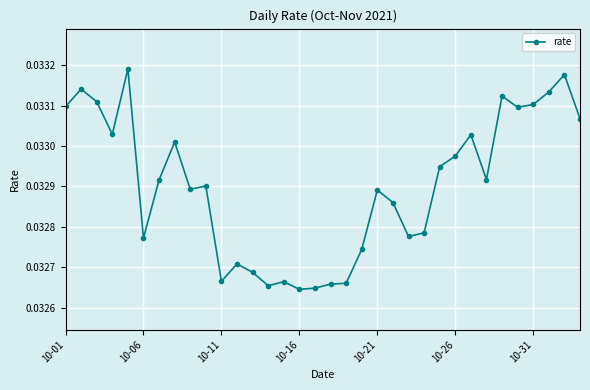

How many values are between 0 and 1?

34